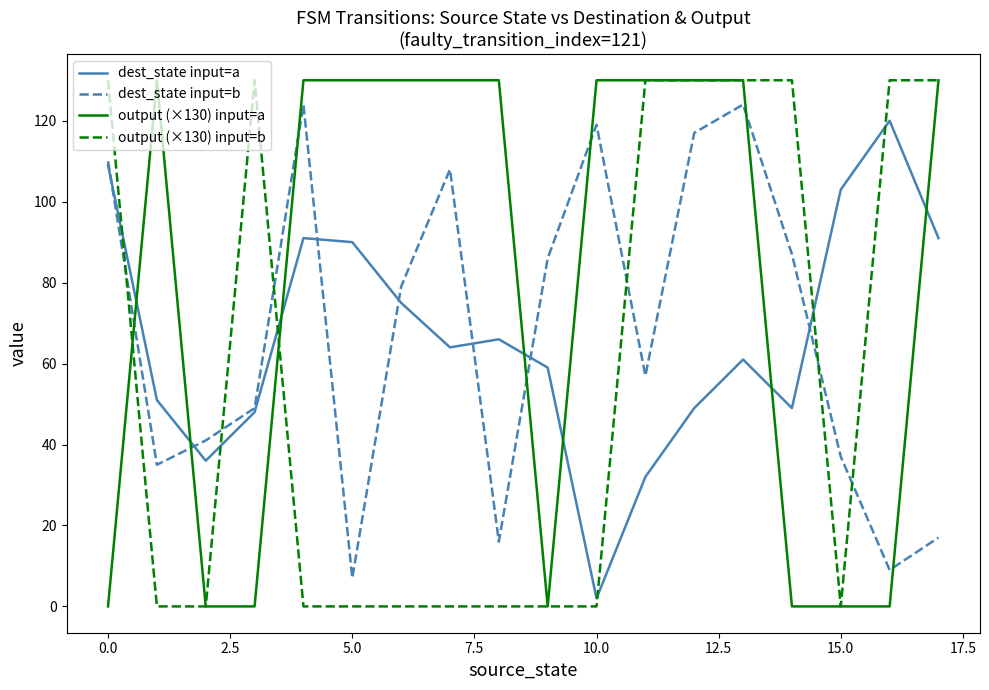

True or false: output (×130) input=b and dest_state input=a intersect in this chart.

True